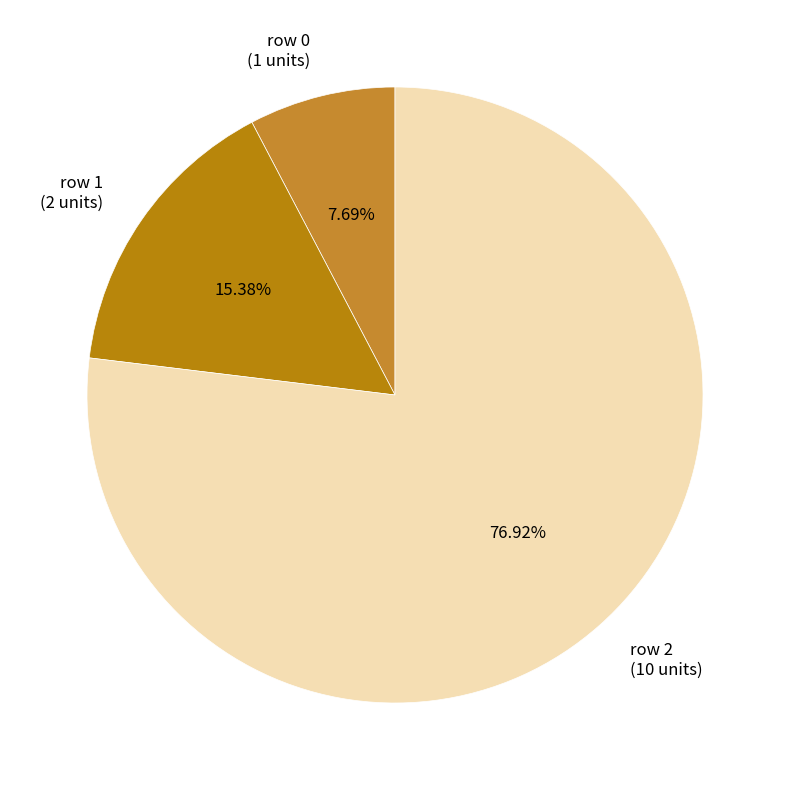

Which category has the smallest portion of the pie?

row 0